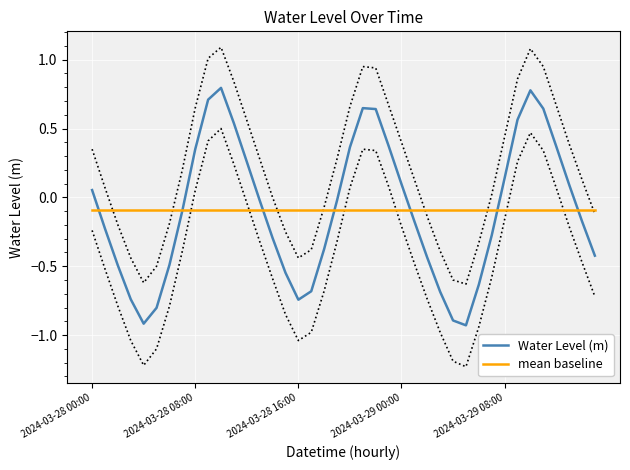

How many lines are shown in the chart?

2